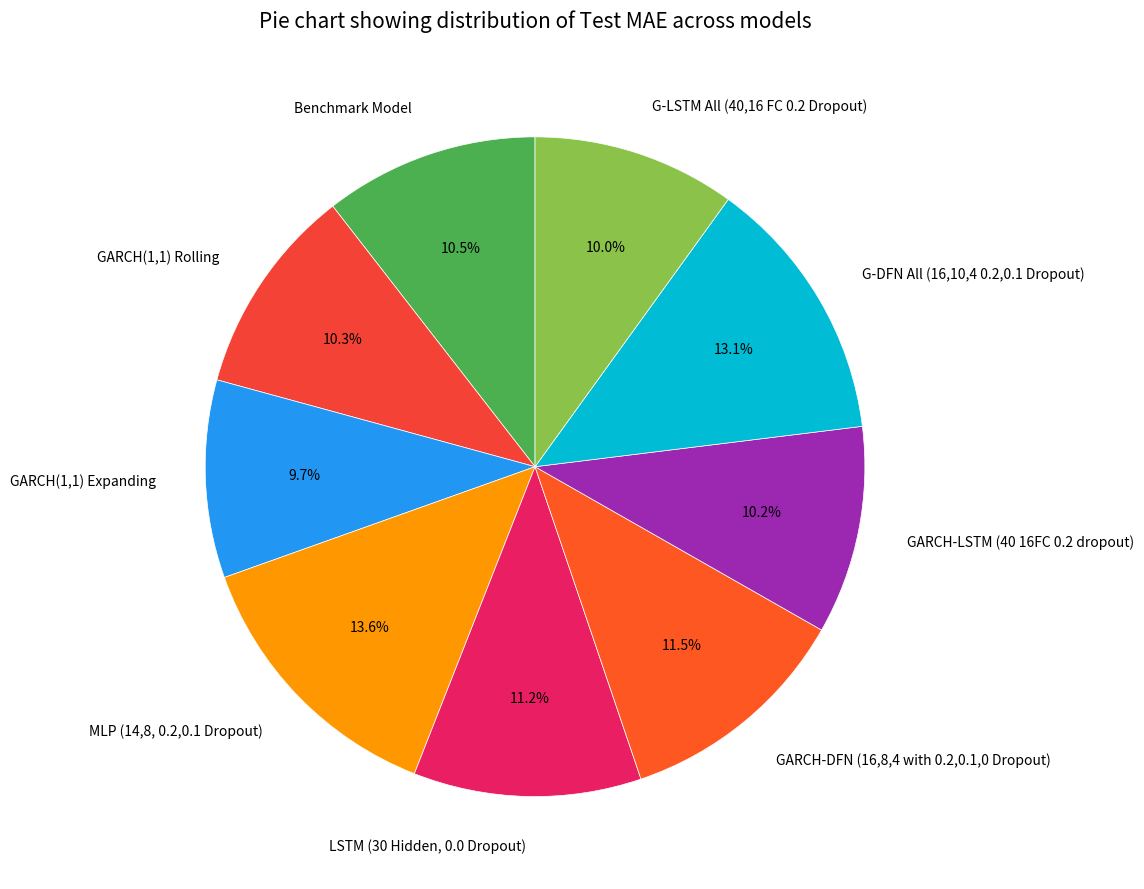

To the nearest percent, what portion does GARCH-LSTM (40 16FC 0.2 dropout) represent?

10%